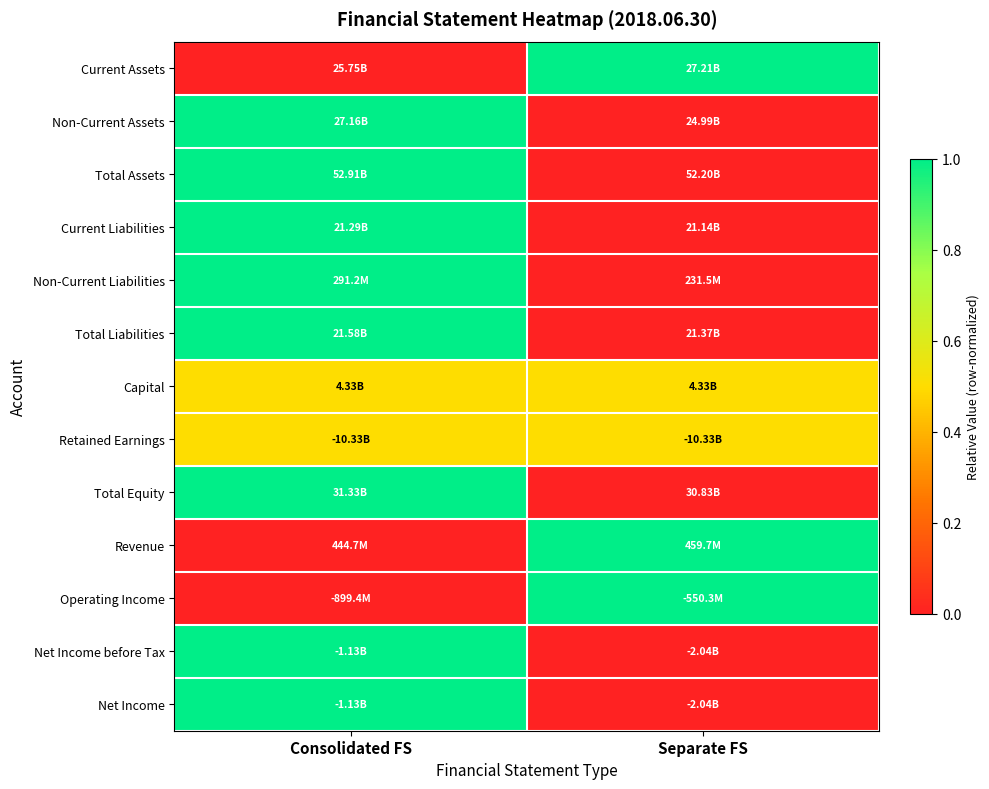

Reading right to left, what are all the values shown in this chart?

Current Assets: Separate FS=1.0	Consolidated FS=0.0
Non-Current Assets: Separate FS=0.0	Consolidated FS=1.0
Total Assets: Separate FS=0.0	Consolidated FS=1.0
Current Liabilities: Separate FS=0.0	Consolidated FS=1.0
Non-Current Liabilities: Separate FS=0.0	Consolidated FS=1.0
Total Liabilities: Separate FS=0.0	Consolidated FS=1.0
Capital: Separate FS=0.5	Consolidated FS=0.5
Retained Earnings: Separate FS=0.5	Consolidated FS=0.5
Total Equity: Separate FS=0.0	Consolidated FS=1.0
Revenue: Separate FS=1.0	Consolidated FS=0.0
Operating Income: Separate FS=1.0	Consolidated FS=0.0
Net Income before Tax: Separate FS=0.0	Consolidated FS=1.0
Net Income: Separate FS=0.0	Consolidated FS=1.0